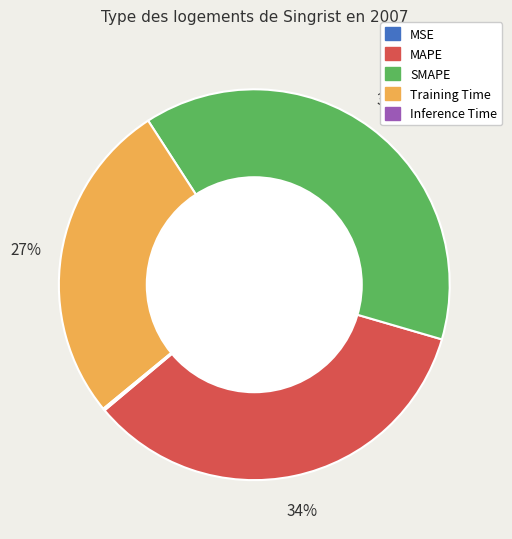

True or false: SMAPE accounts for 48% of the total.

False